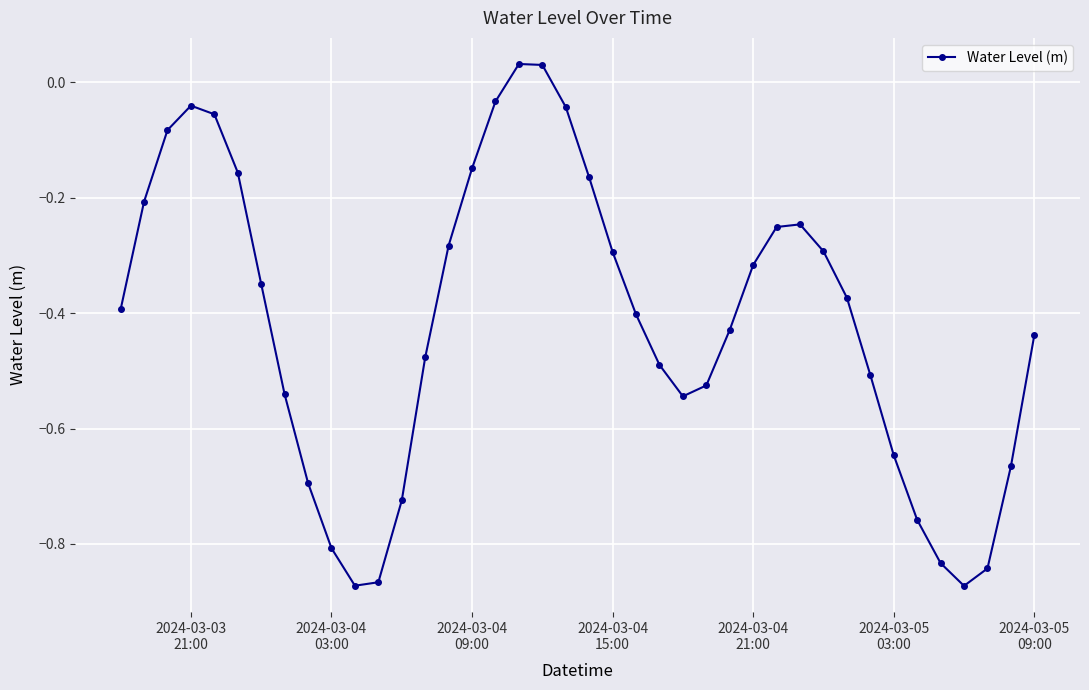

What is the sum of all values?

-16.6